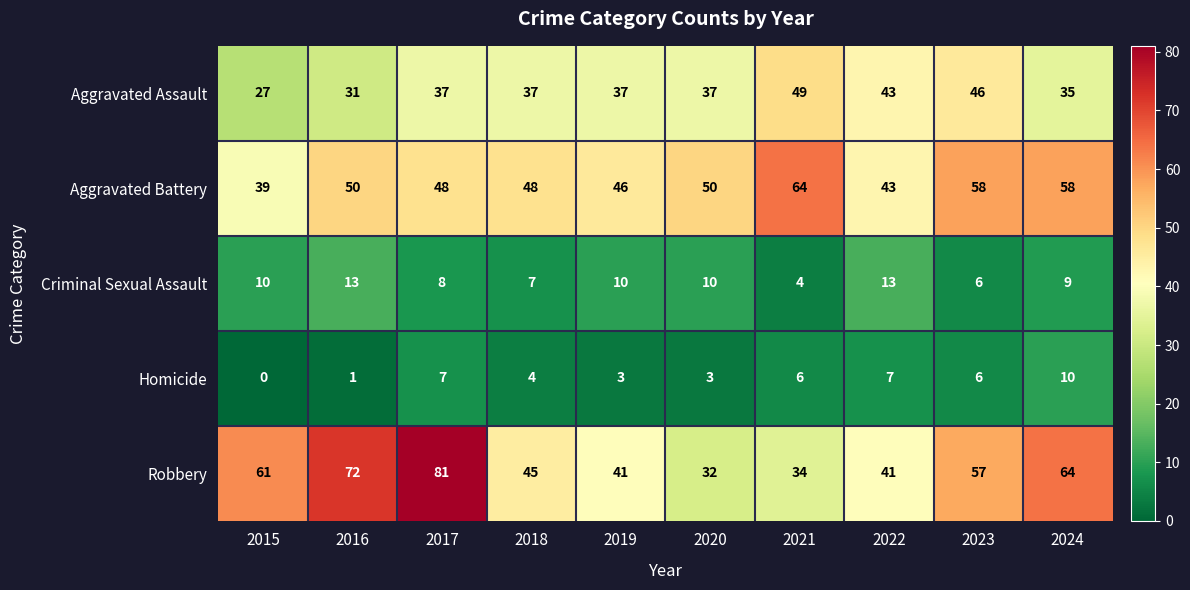

What is the average value of the Aggravated Assault series?

38